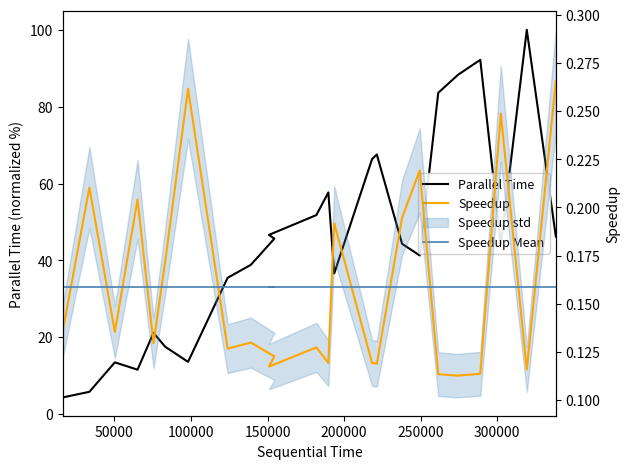

List the series in order of their peak value, lowest first.

Speedup Mean, Speedup, Parallel Time